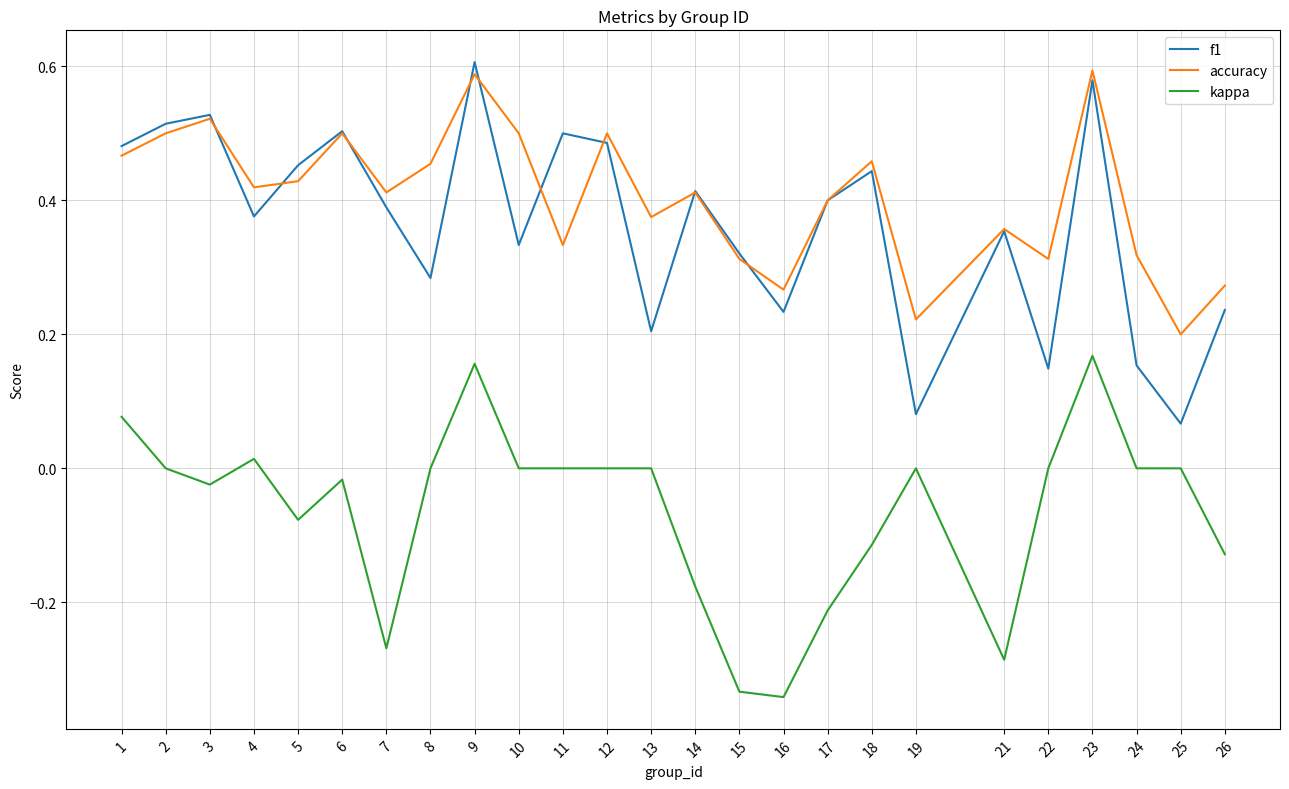

True or false: accuracy and kappa cross at least once.

False